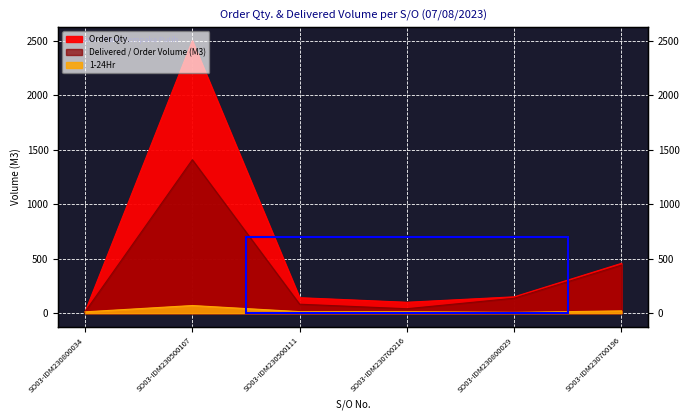

What is the label of the 5th point from the right?

SO03-IDM230500107